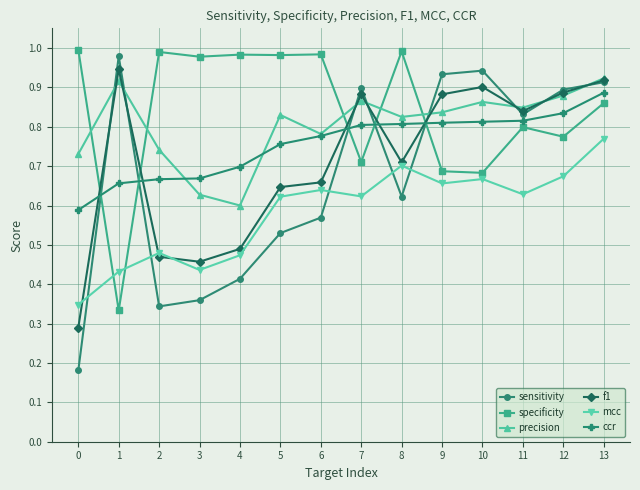

The specificity series shows 0.3 at 1. True or false?

True